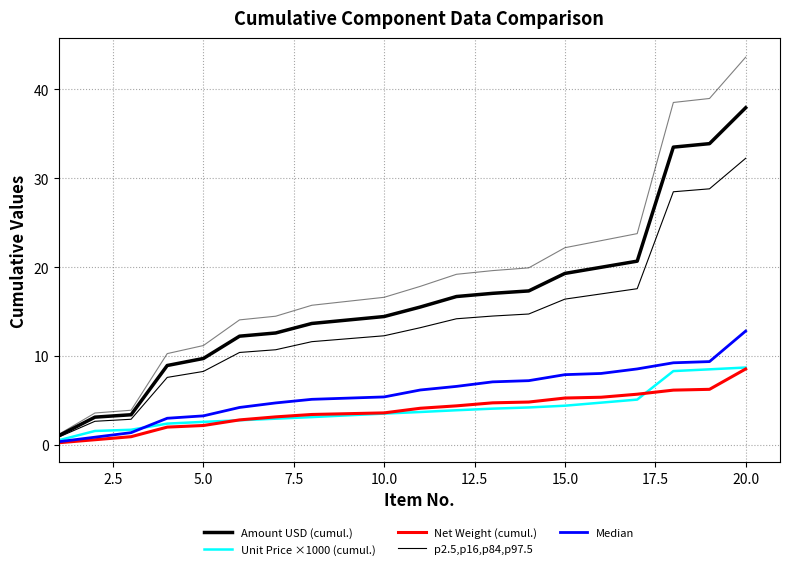

True or false: Median has more than 0 points higher than both neighbors.

False